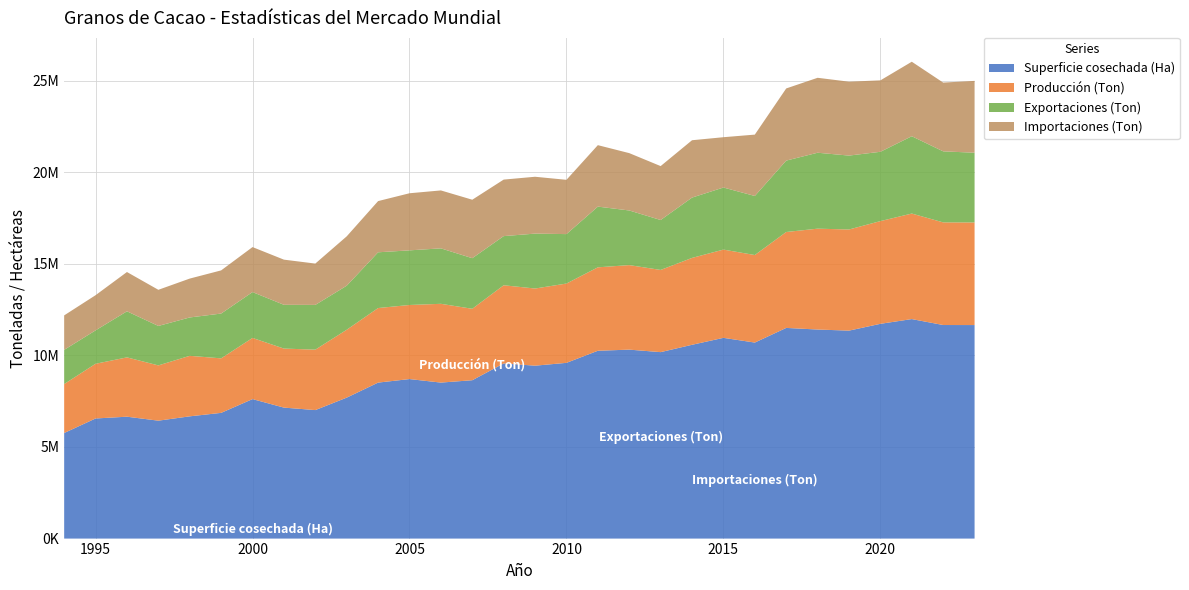

Reading right to left, transcribe all the data shown in this chart.

Superficie cosechada (Ha): 11654929.0	11656975.0	11981268.0	11722785.0	11351146.0	11410703.0	11499069.0	10699320.0	10957003.0	10577940.0	10177105.0	10313477.0	10252360.0	9592214.0	9437648.0	9561187.0	8644002.0	8514758.0	8706714.0	8514053.0	7693381.0	7013880.0	7149274.0	7613598.0	6862088.0	6672750.0	6435946.0	6652960.0	6556125.0	5762503.0
Producción (Ton): 5600100.4	5602559.0	5759894.6	5606584.1	5520075.0	5505866.9	5235269.4	4777618.8	4817236.1	4742114.2	4486395.3	4613754.5	4553617.5	4328769.5	4211454.9	4265983.9	3898909.9	4299922.4	4043867.7	4069753.3	3705144.8	3298178.1	3222354.0	3338446.7	2975444.2	3302840.3	3017083.1	3237670.7	2985764.8	2671268.6
Exportaciones (Ton): 3806759.5	3877206.2	4220505.5	3783385.5	4034429.9	4144679.3	3897763.8	3224024.5	3388206.6	3292877.1	2724969.0	2982170.0	3314332.0	2698650.0	2997678.0	2683210.0	2761772.0	3027329.0	2981935.0	3042880.0	2404384.0	2442988.0	2388611.0	2503428.9	2445498.0	2094231.2	2153603.5	2515251.9	1823357.2	1867772.0
Importaciones (Ton): 3920895.3	3752942.5	4066574.4	3898306.3	4034188.8	4090173.1	3938012.8	3349116.0	2746085.3	3130120.0	2943227.0	3130556.0	3354331.0	2962919.0	3103015.0	3084291.0	3191461.0	3161617.0	3116625.0	2794726.0	2693749.0	2255916.0	2464735.0	2455367.7	2355639.1	2122196.0	1972527.1	2143960.0	1919079.0	1881048.0